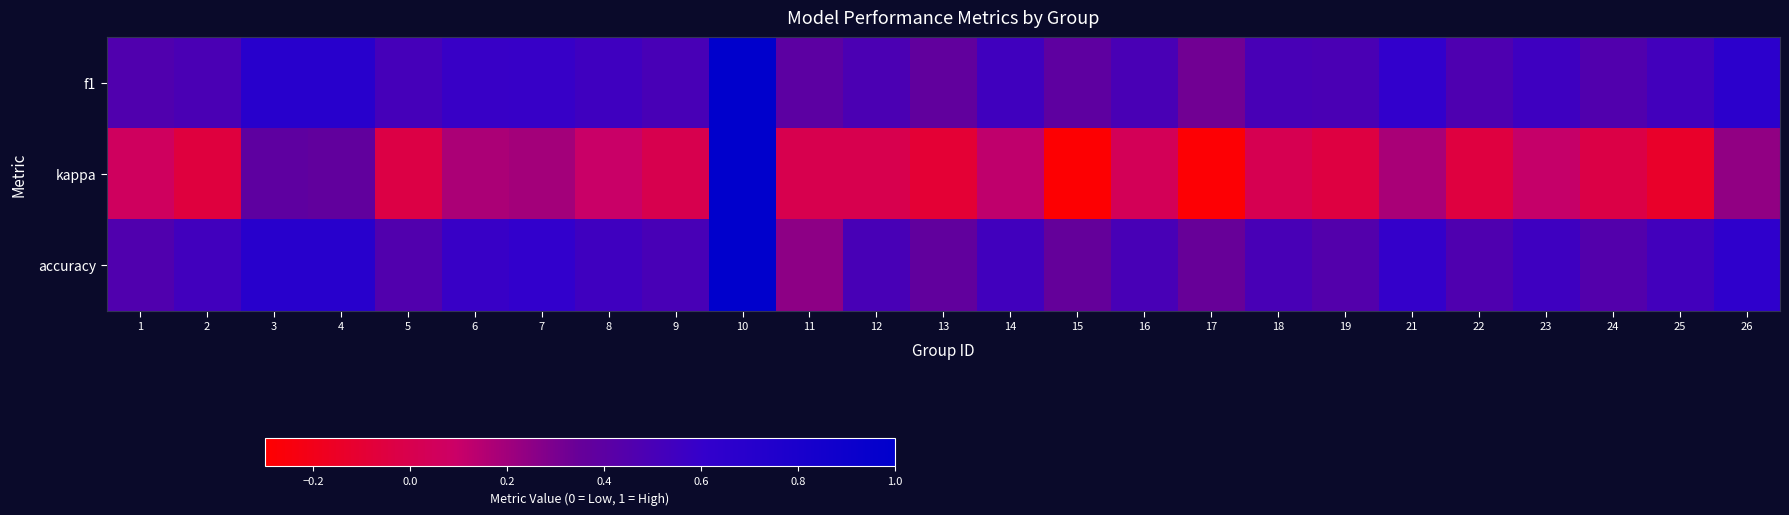

Which label corresponds to the smallest value in the chart?

15